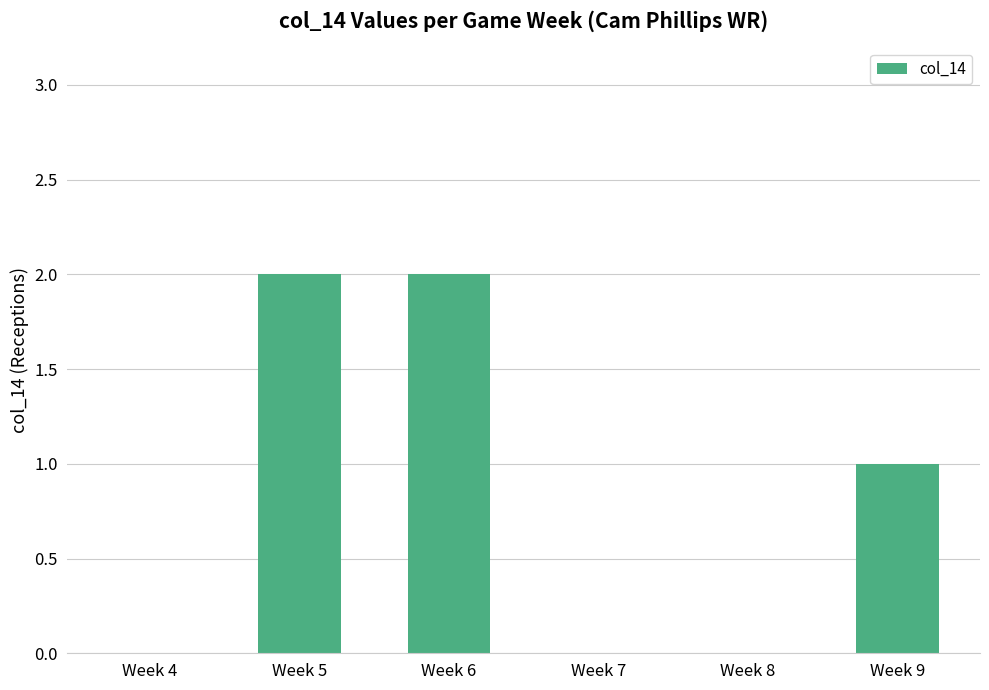

Count the number of data series in this chart.

1